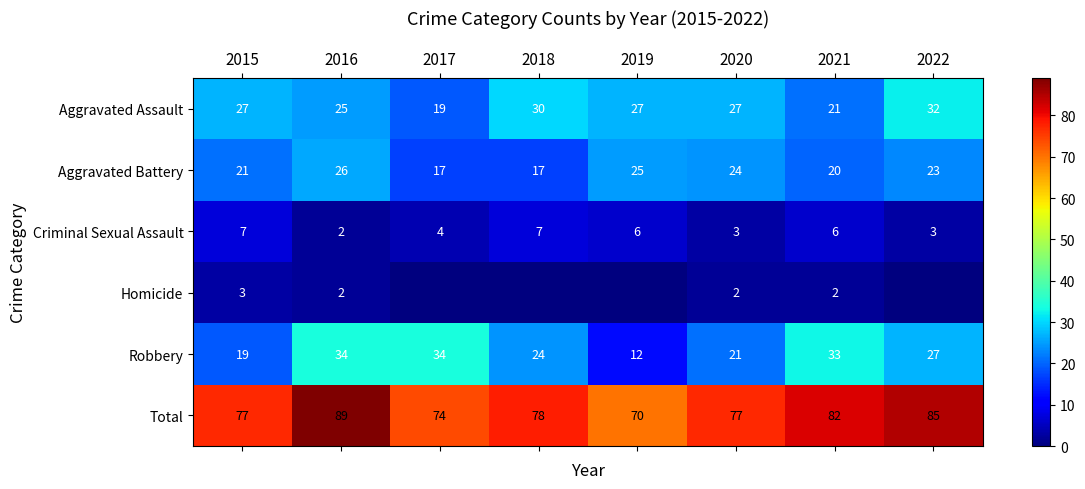

How many values in the Aggravated Battery series exceed 23?

3